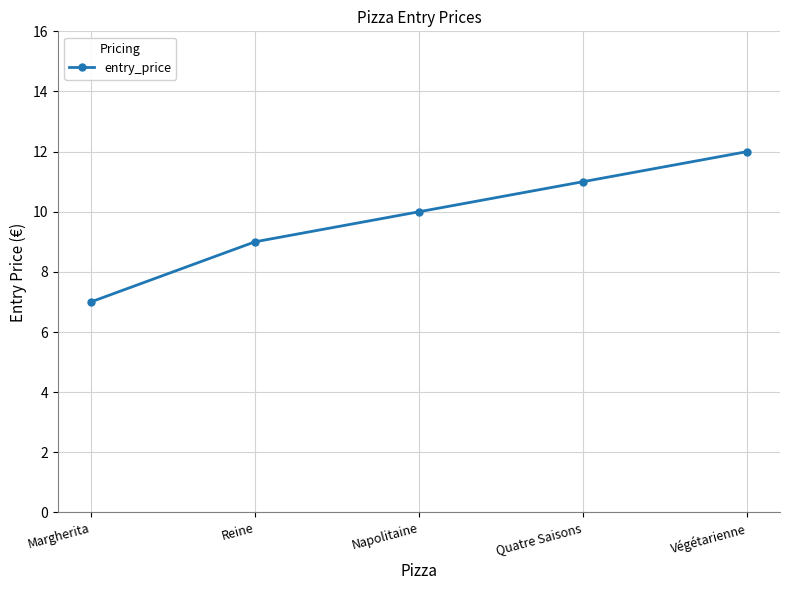

Reading left to right, list all the values displayed in this chart.

Margherita=7	Reine=9	Napolitaine=10	Quatre Saisons=11	Végétarienne=12